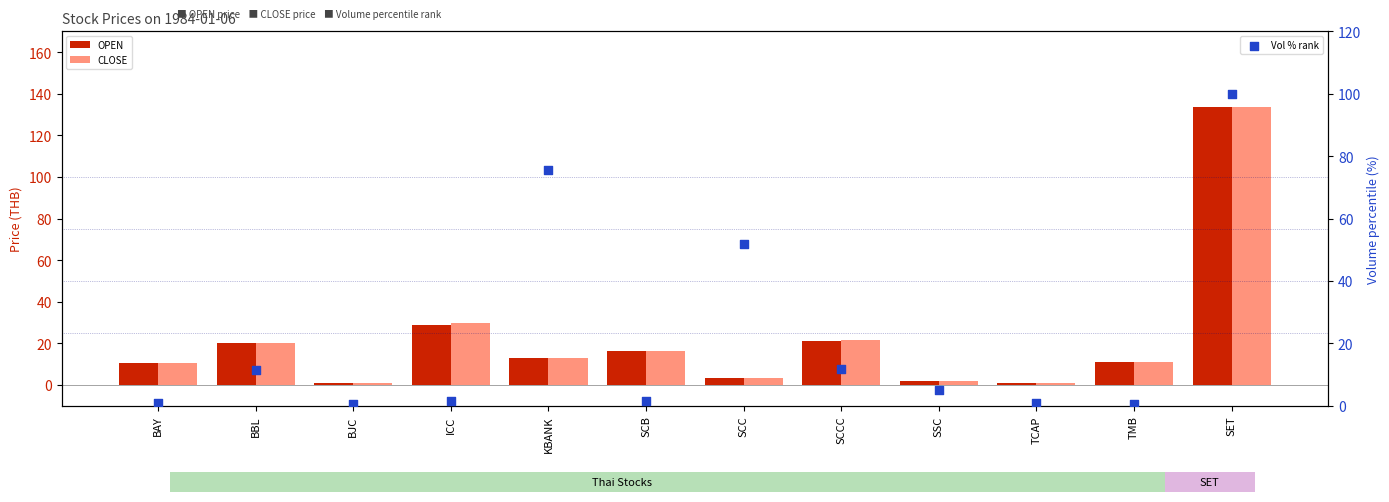

Which series reaches the maximum Y coordinate?

OPEN